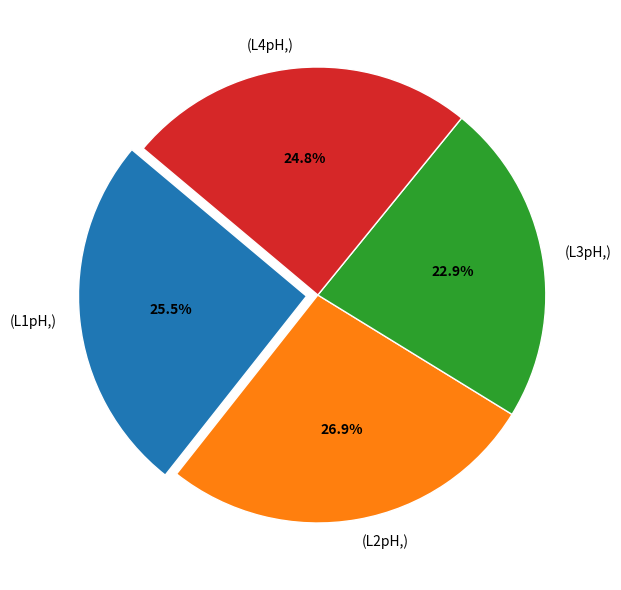

Which slice is the smallest?

(L3pH,)